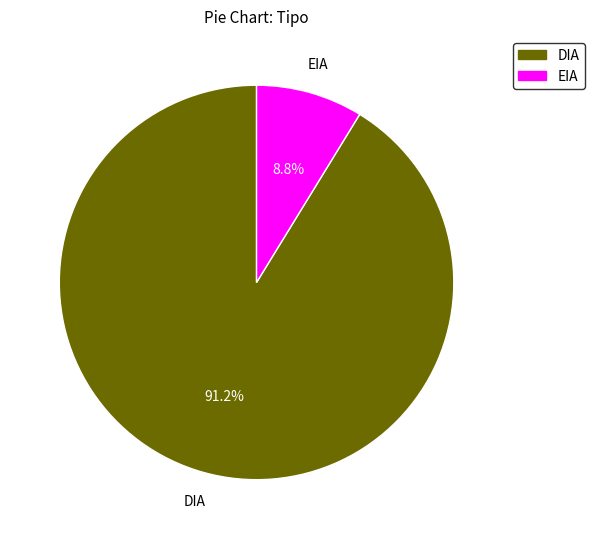

To the nearest percent, what portion does EIA represent?

9%